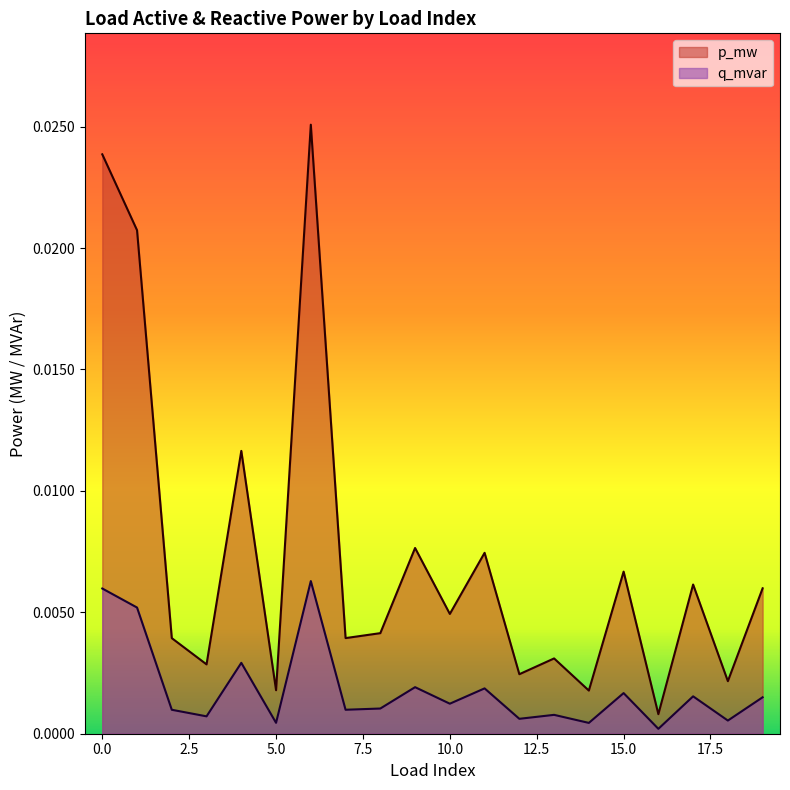

What are all the series names shown in the legend?

p_mw, q_mvar